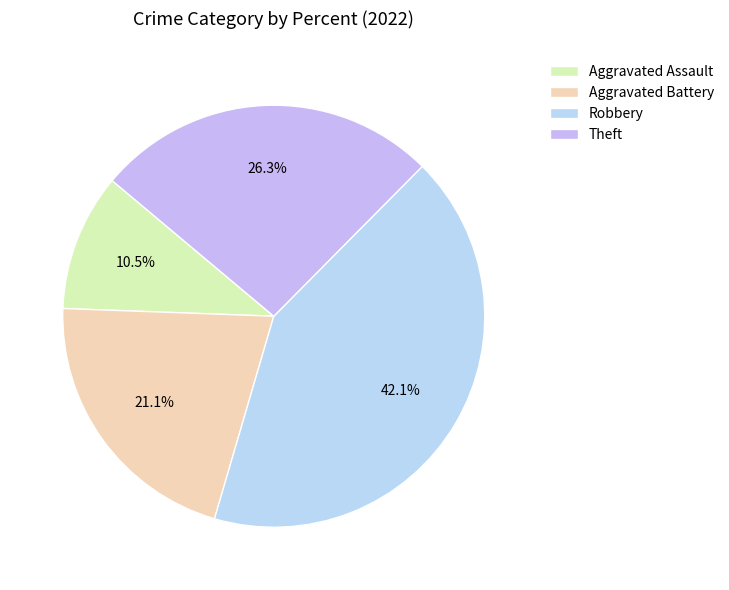

Which slice is the largest?

Robbery